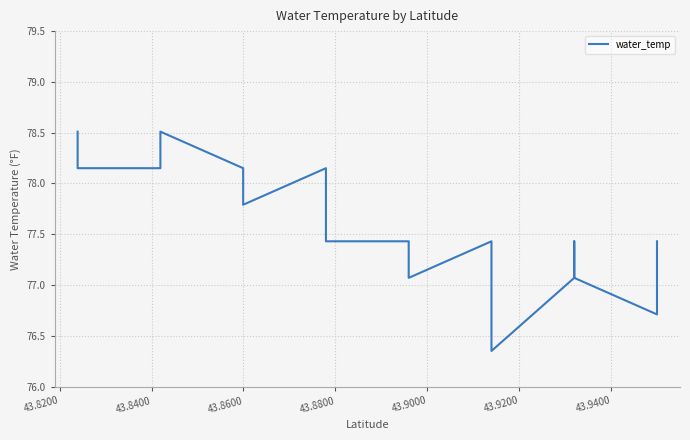

How many categories are shown in the chart?

32